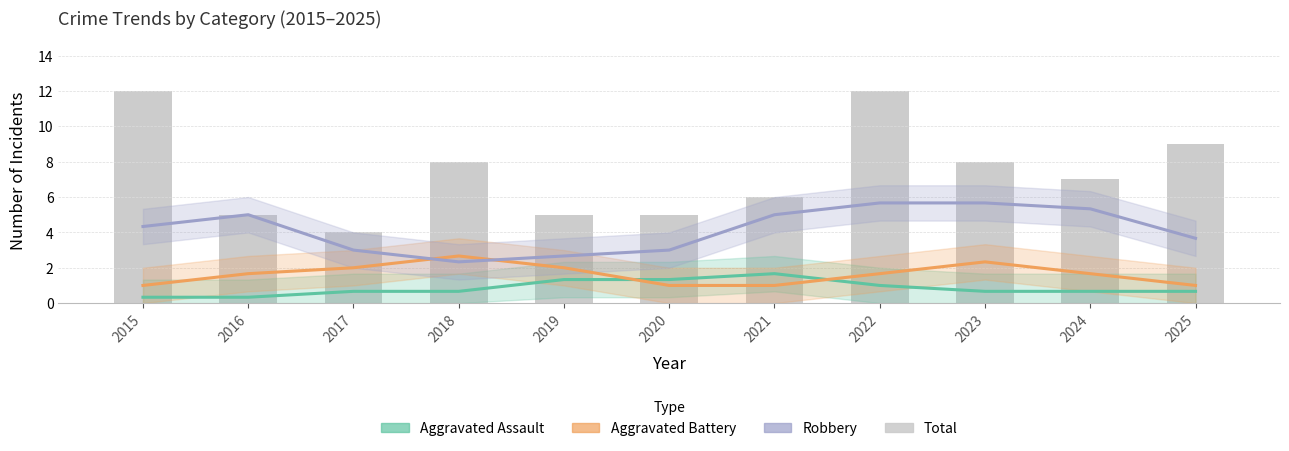

How many groups of bars are there?

11